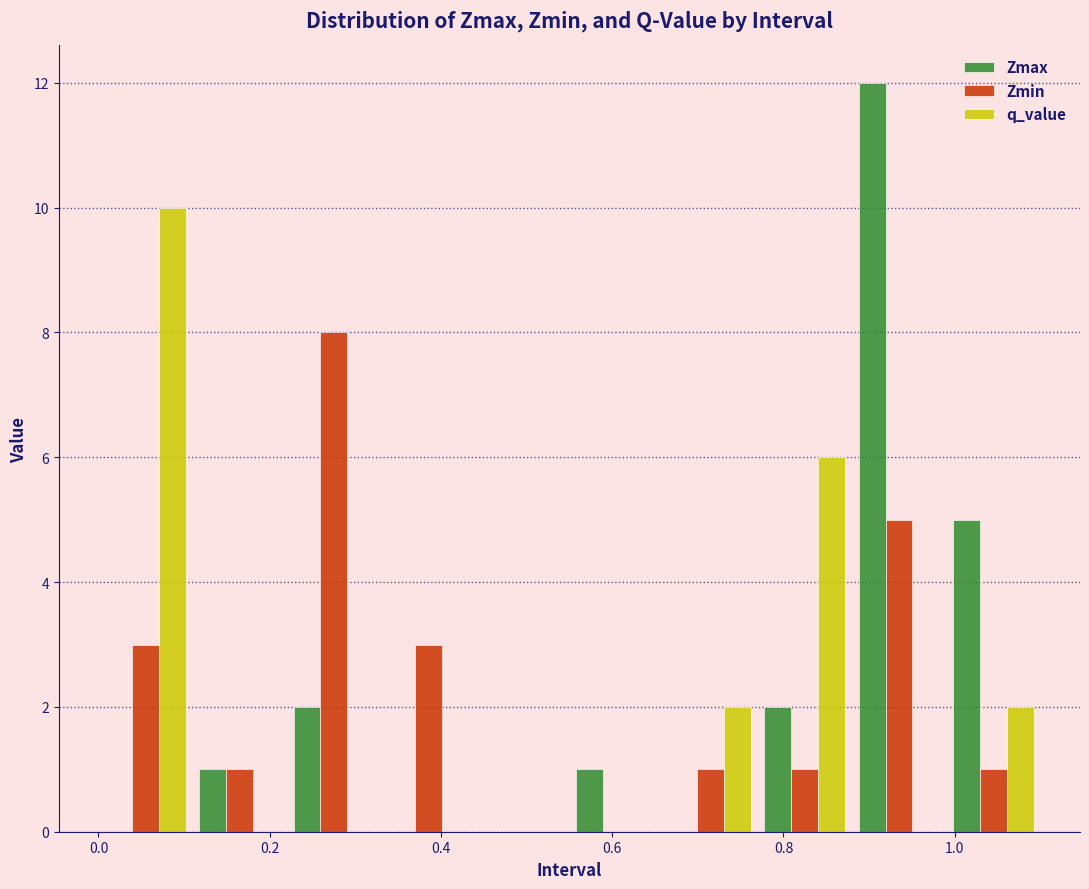

Reading left to right, list every range on the x-axis with the height of the bar of each series over it. Neither the bar edges nor the heights are printed on the chart, so give them approximately, as read against the axes.

0.00 to 0.11: Zmax=0	Zmin=3	q_value=10
0.11 to 0.22: Zmax=1	Zmin=1	q_value=0
0.22 to 0.33: Zmax=2	Zmin=8	q_value=0
0.33 to 0.44: Zmax=0	Zmin=3	q_value=0
0.44 to 0.55: Zmax=0	Zmin=0	q_value=0
0.55 to 0.66: Zmax=1	Zmin=0	q_value=0
0.66 to 0.77: Zmax=0	Zmin=1	q_value=2
0.77 to 0.88: Zmax=2	Zmin=1	q_value=6
0.88 to 0.99: Zmax=12	Zmin=5	q_value=0
0.99 to 1.10: Zmax=5	Zmin=1	q_value=2